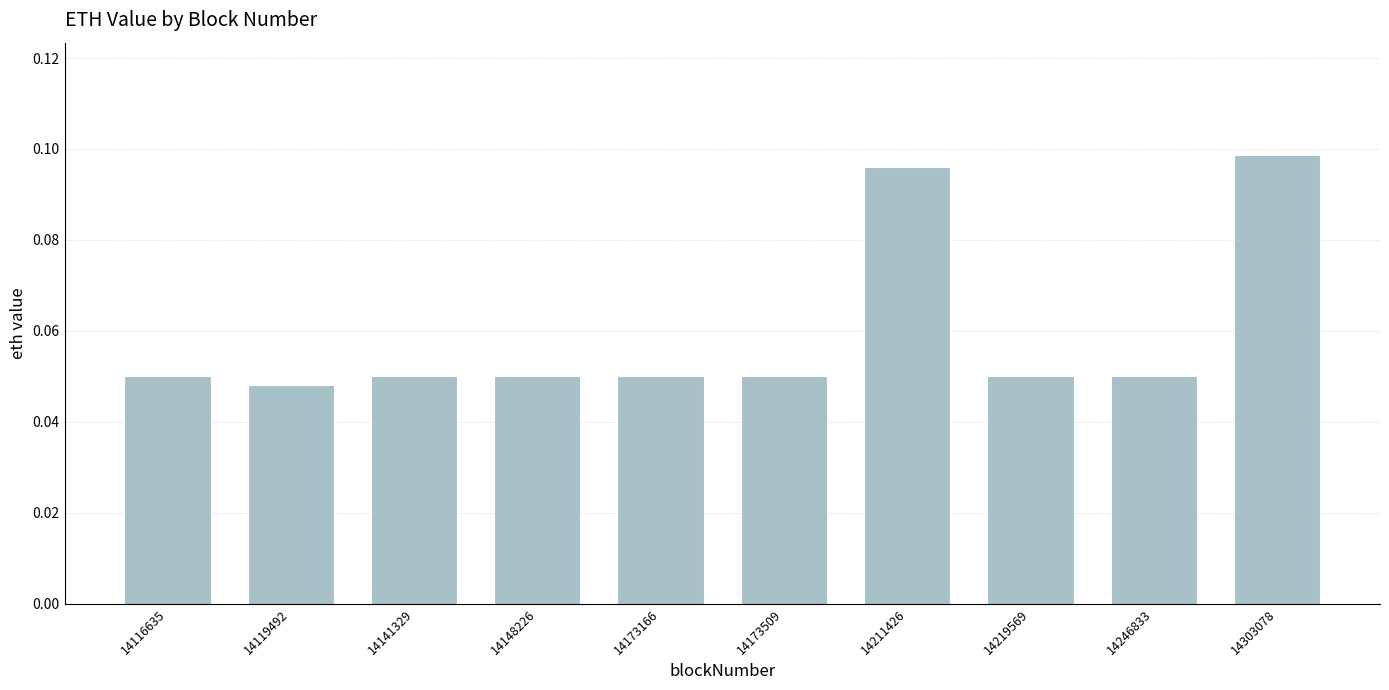

Between 14219569 and 14211426, which is larger?

14211426